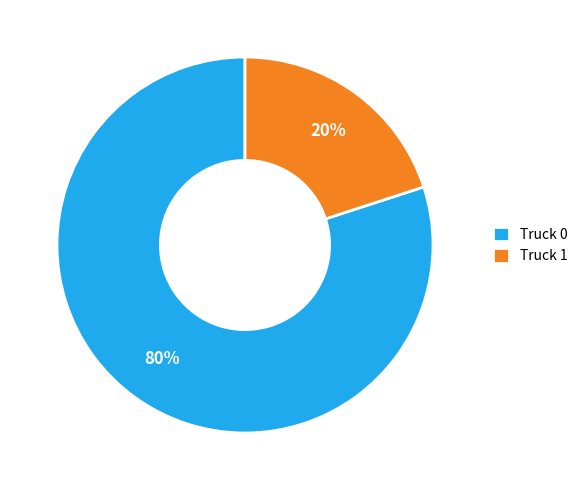

How many segments does this pie chart have?

2